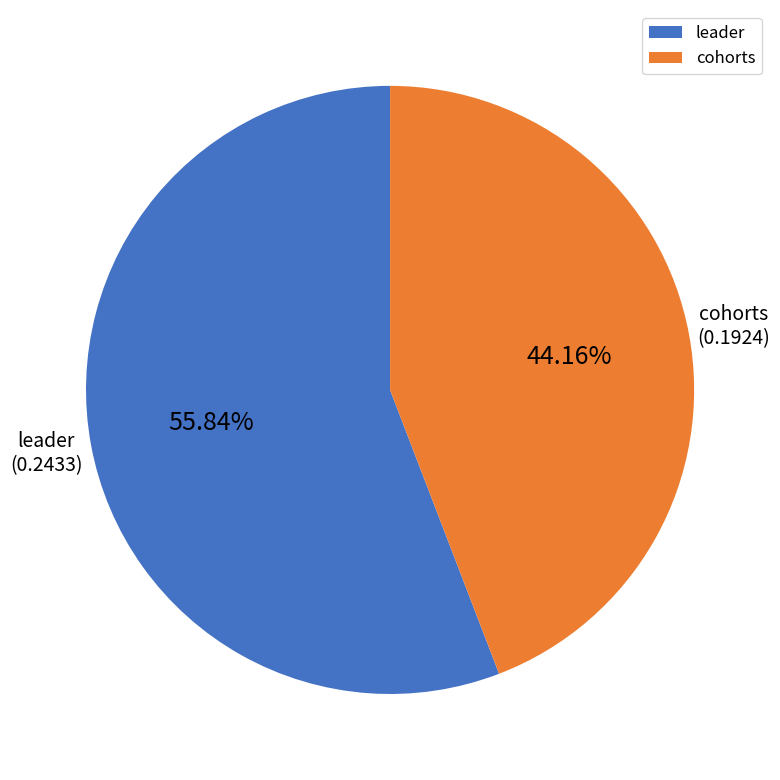

How many segments does this pie chart have?

2